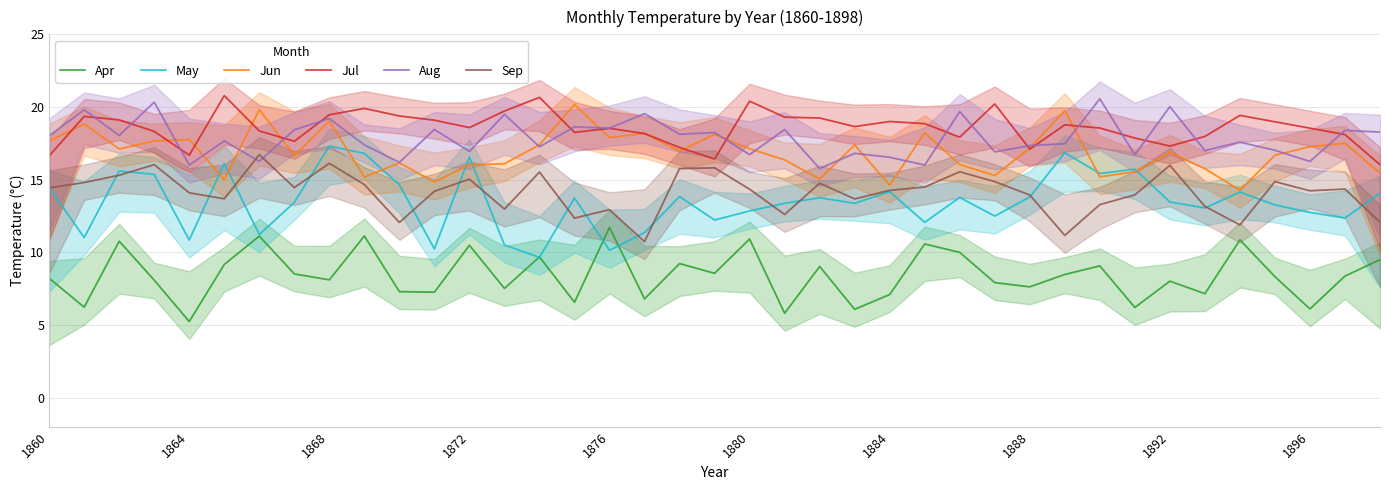

True or false: Jul and Sep cross at least once.

False